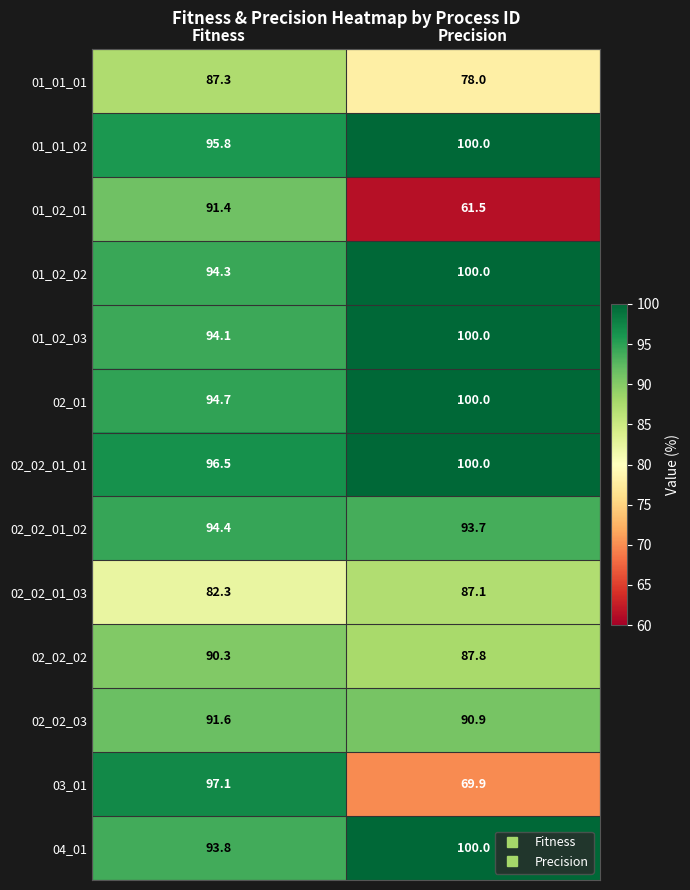

Read the 02_02_01_03 value at Fitness.

82.3